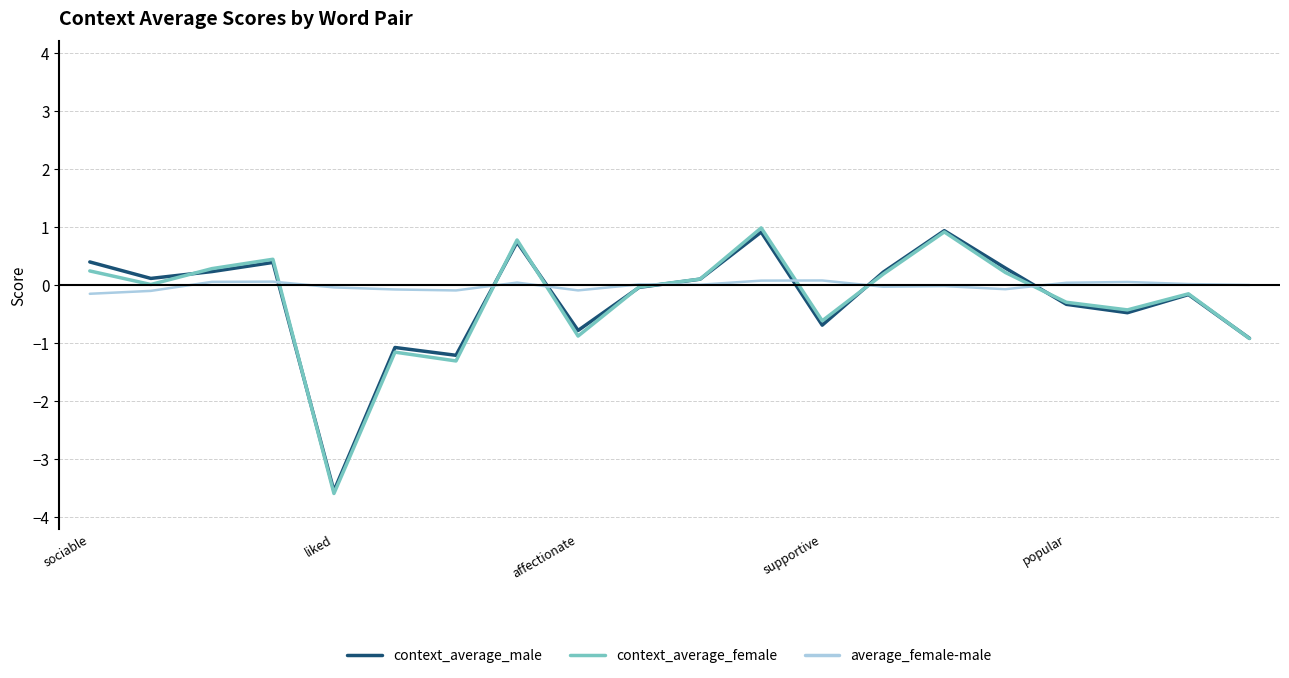

Which series has the largest range (max minus min)?

context_average_female